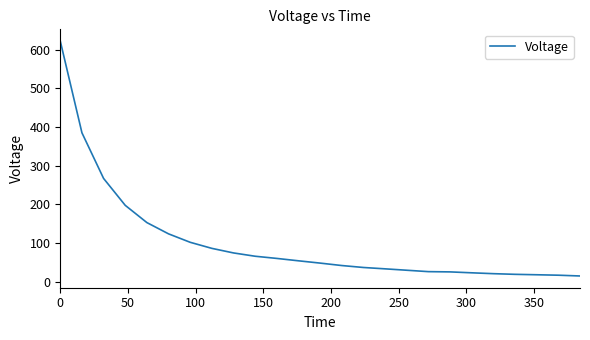

What is the difference between the maximum and minimum values?

607.8